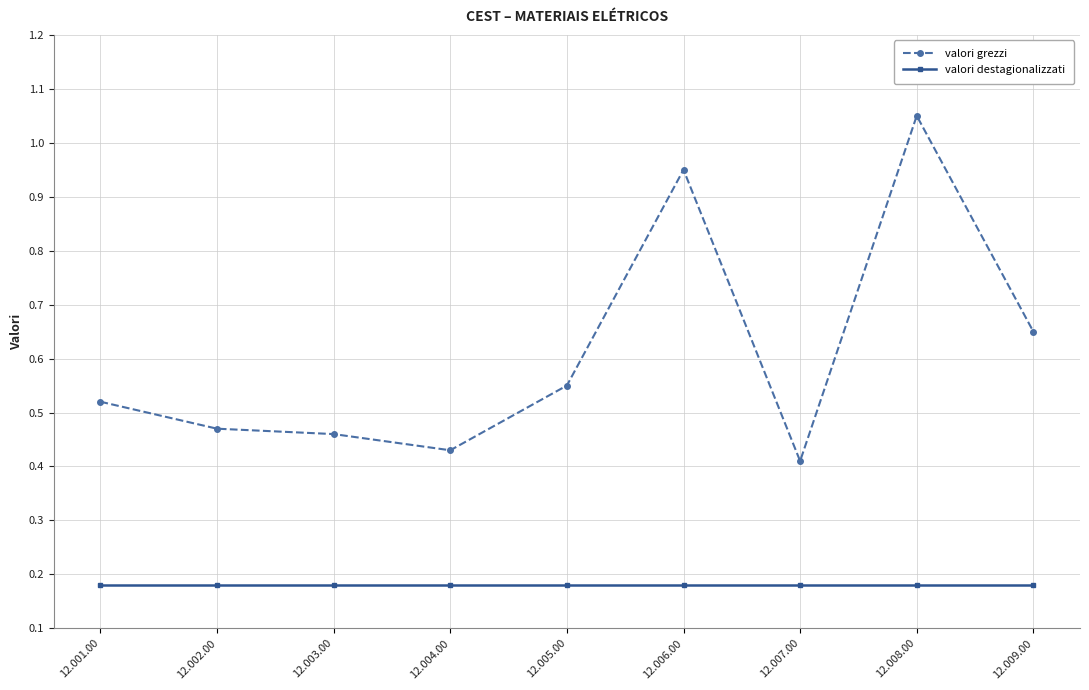

The valori grezzi series shows 1.4 at 12.006.00. True or false?

False